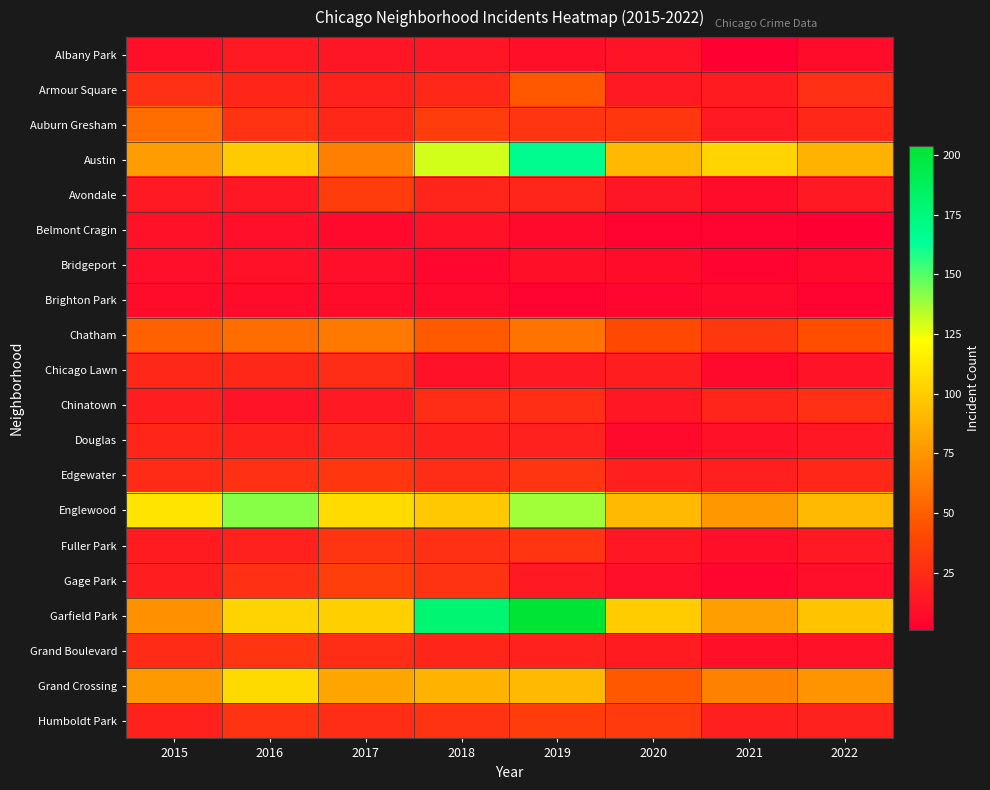

At how many categories does at least one series exceed 110?

4